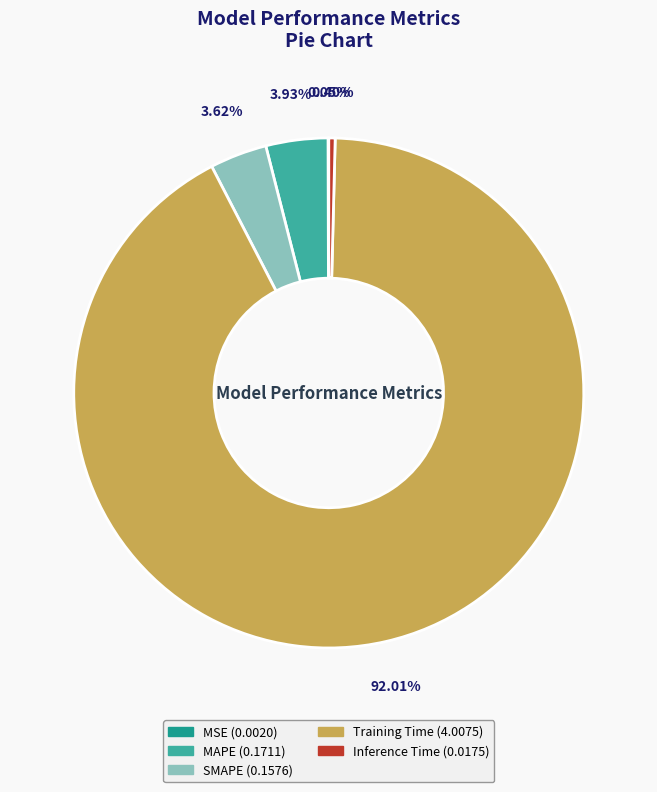

Do Training Time and SMAPE together represent more than half of the pie?

Yes